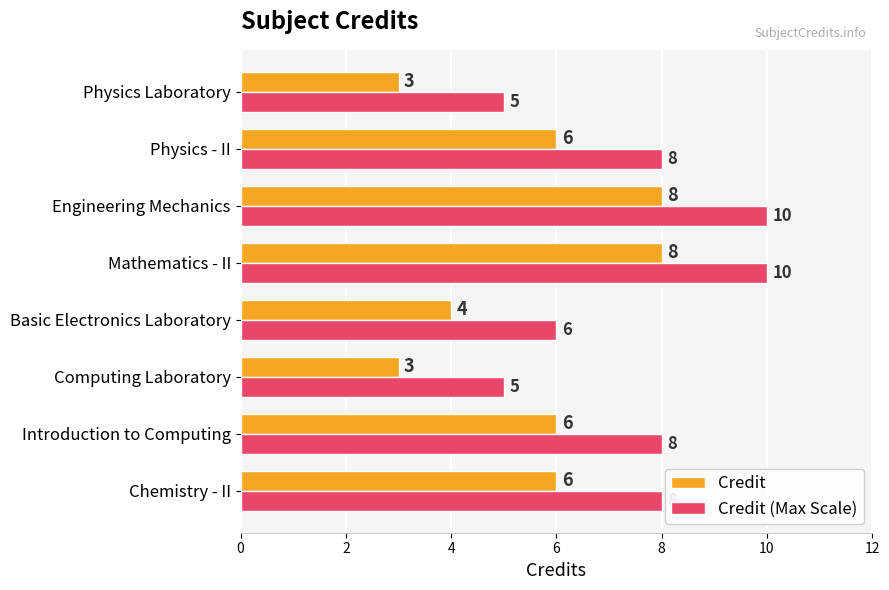

At Engineering Mechanics, list the series in order from largest to smallest.

Credit (Max Scale), Credit